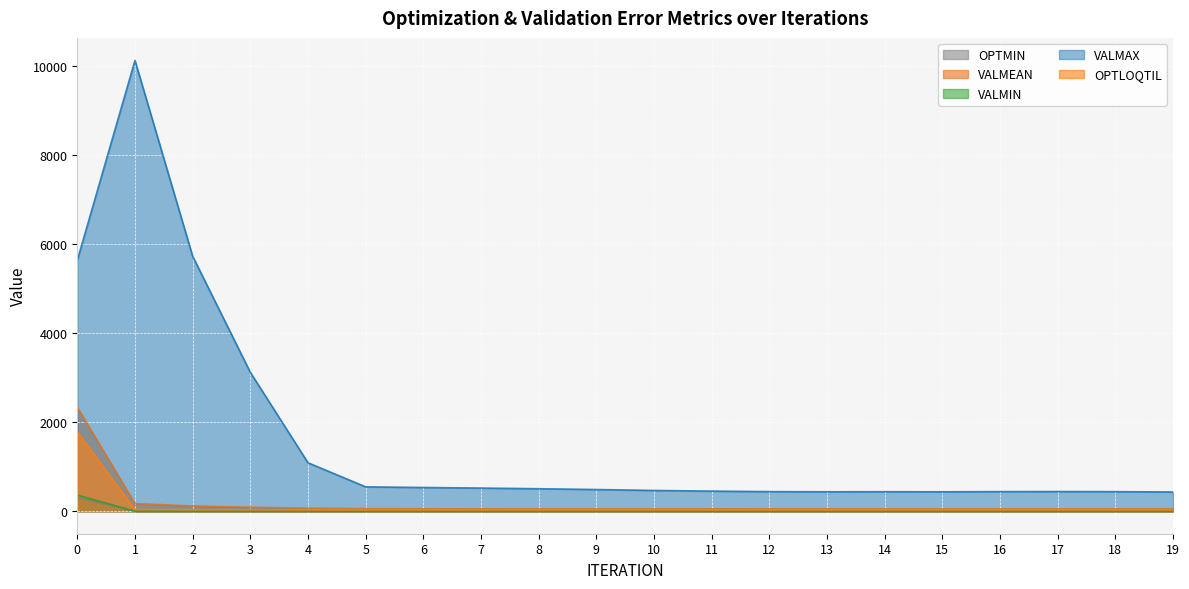

True or false: VALMAX and OPTLOQTIL cross at least once.

False